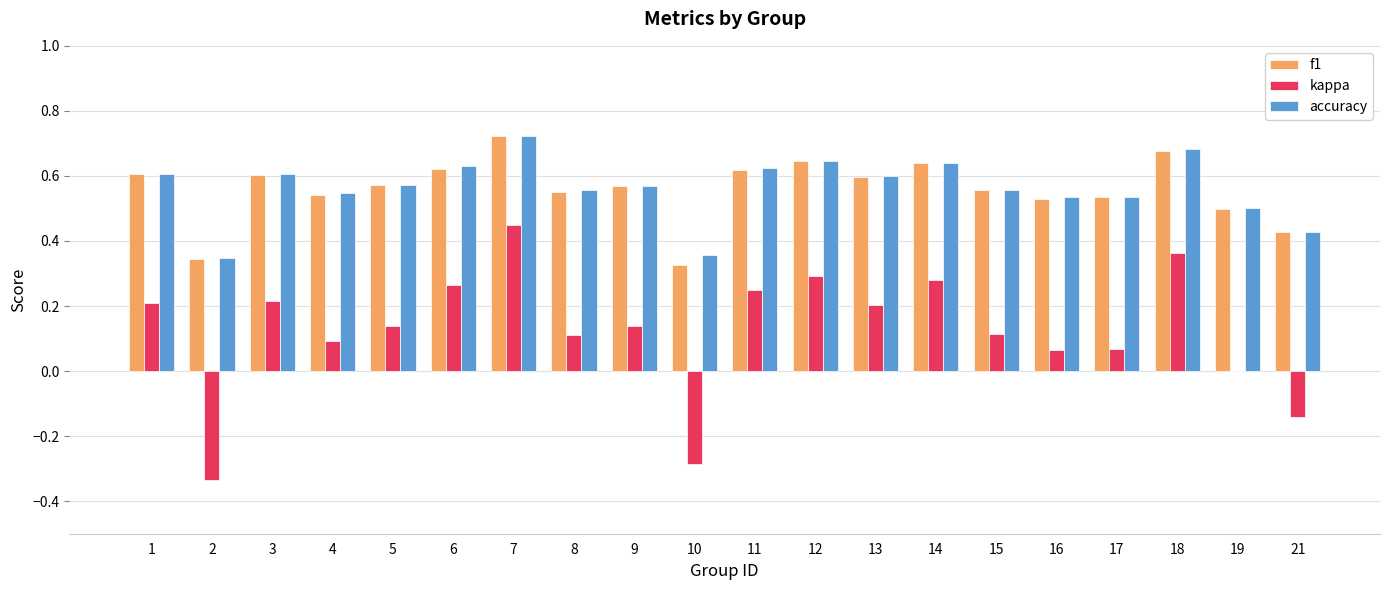

What is the total value across all series at 11?

1.5